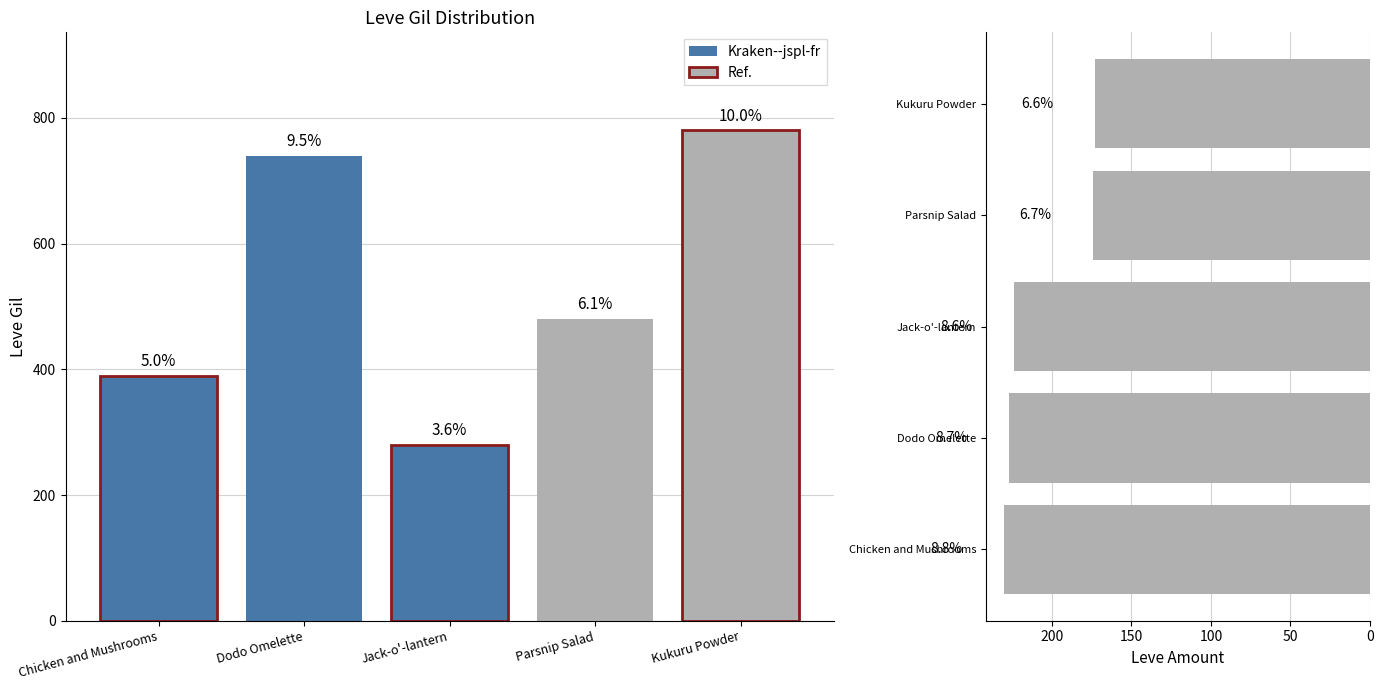

Are the bars grouped side by side (vs. stacked)?

Yes